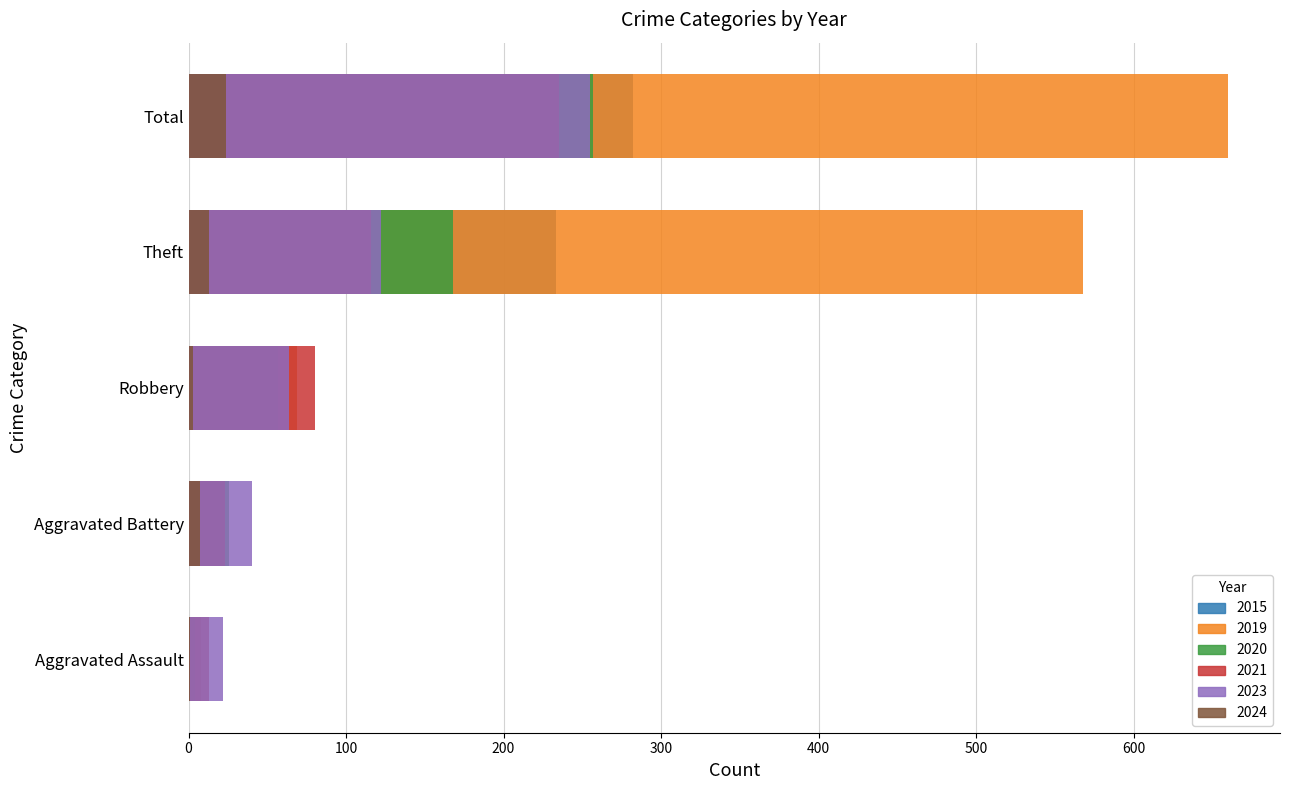

Reading left to right, transcribe all the data shown in this chart.

2015: 6	13	30	233	282
2019: 8	14	69	568	660
2020: 4	26	57	168	257
2021: 13	23	80	116	235
2023: 22	40	64	122	255
2024: 1	7	3	13	24